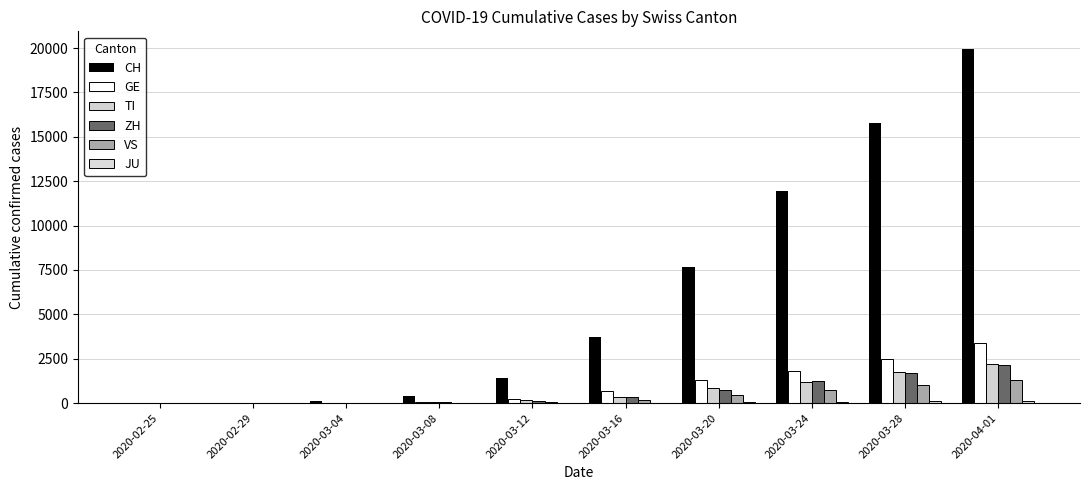

What is the sum of all GE values?

9975